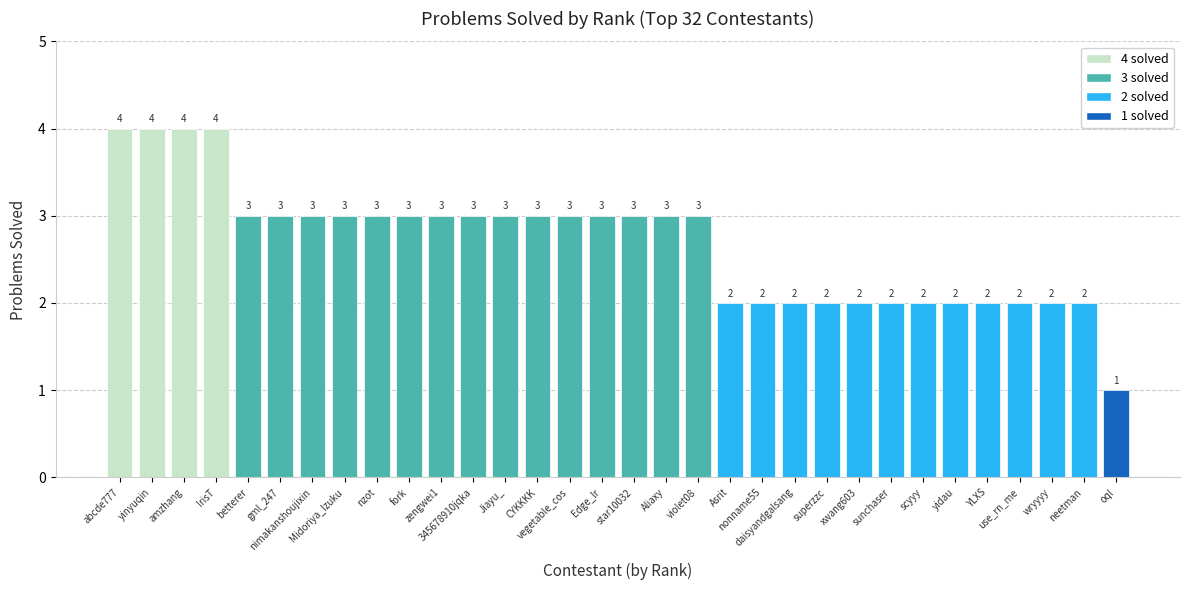

At which category does the chart reach its minimum across all series?

oql